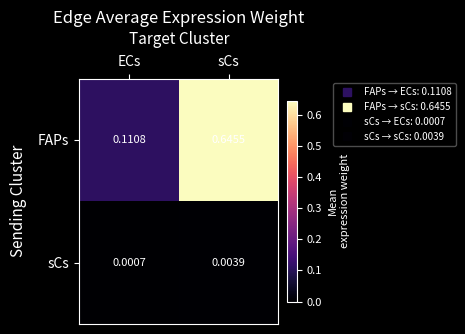

Is the value of FAPs at sCs greater than the value of sCs at sCs?

Yes